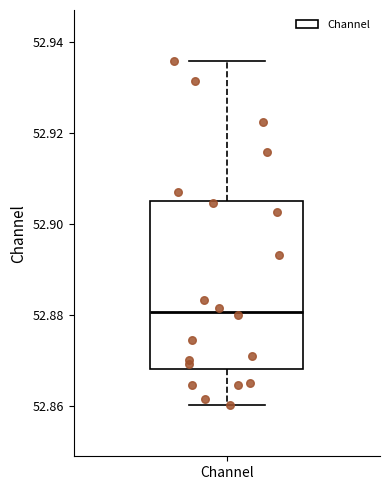

Transcribe this box plot: give where the median line is, the range the box spans, and where the two whiskers end, as read against the y-axis. The values are not printed on the chart, so give them approximately, as read against the axis.

median 52.880, box 52.868 to 52.906, whiskers 52.860 to 52.936